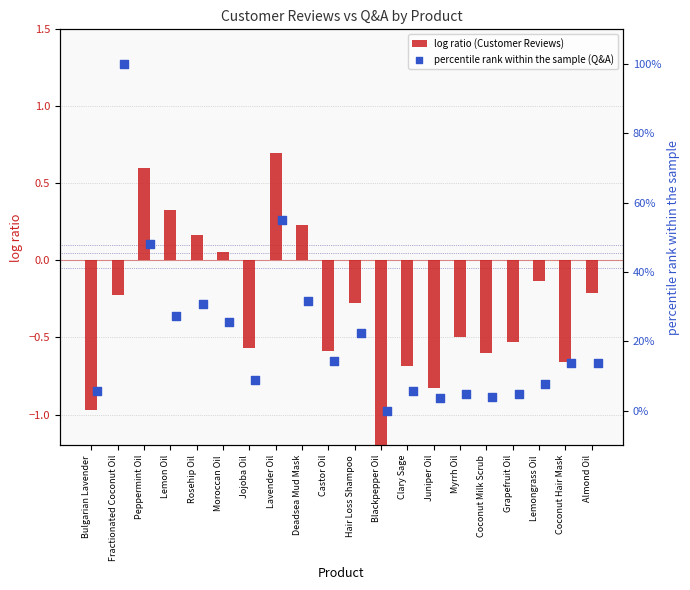

What are all the series names shown in the legend?

log ratio (Customer Reviews), percentile rank within the sample (Q&A)